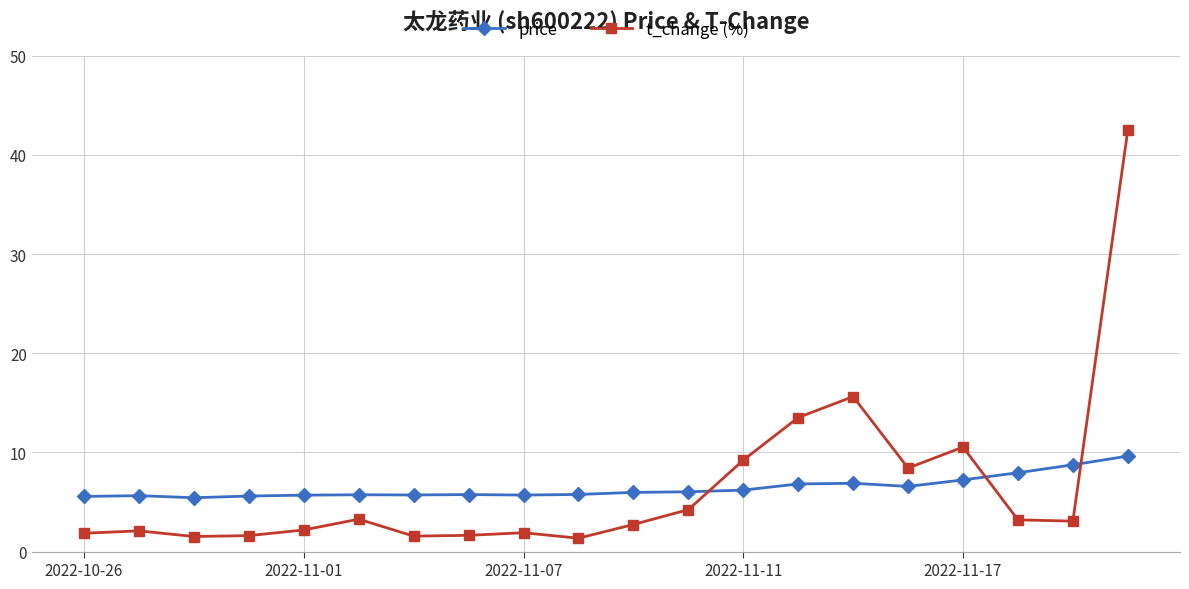

What is the lowest value of the t_change (%) series?

1.4